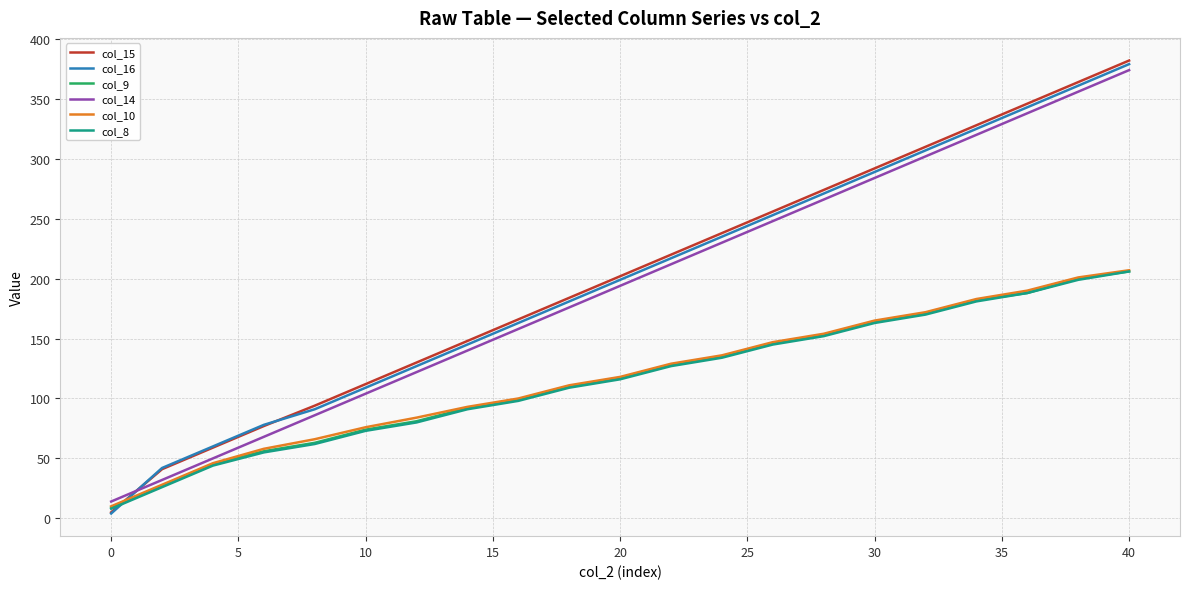

Which series has the largest range (max minus min)?

col_15